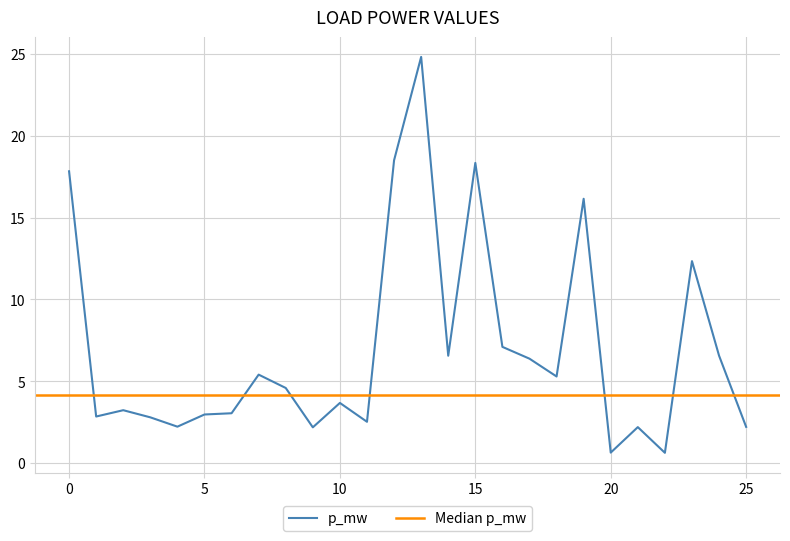

What is the minimum value for p_mw?

0.6